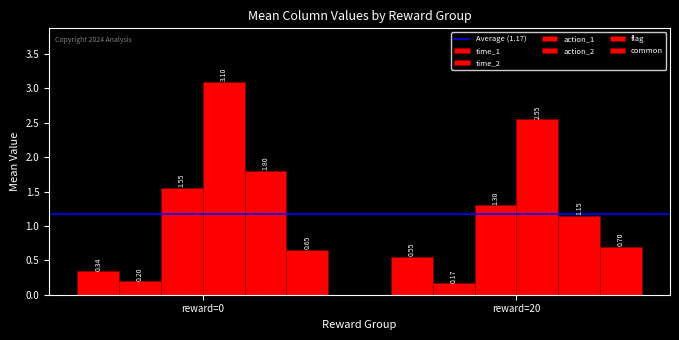

Is it true that time_1 equals 1.0 at reward=0?

False